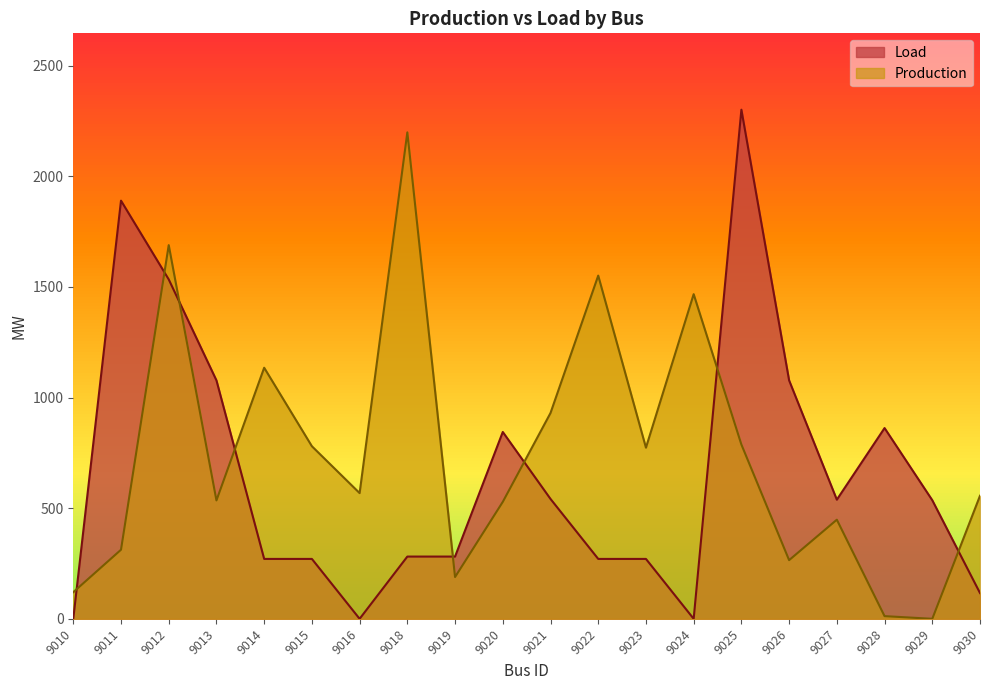

Reading right to left, list all the values displayed in this chart.

Load: 116.5	535.9	862.0	538.4	1077.5	2300.8	0.0	270.7	270.7	541.8	844.4	281.3	281.3	0.0	270.7	270.7	1077.5	1533.8	1889.8	0.0
Production: 556.1	0.0	12.2	447.9	265.1	787.7	1467.1	773.5	1551.0	930.1	528.5	188.9	2198.3	568.1	779.9	1134.7	535.1	1688.8	312.2	120.4